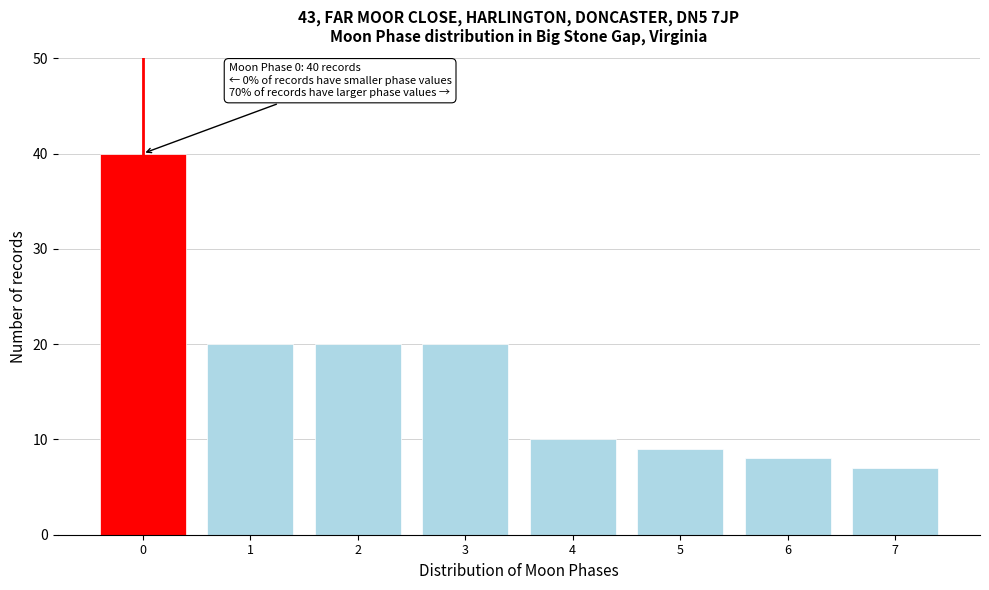

Reading left to right, transcribe all the data shown in this chart.

40	20	20	20	10	9	8	7